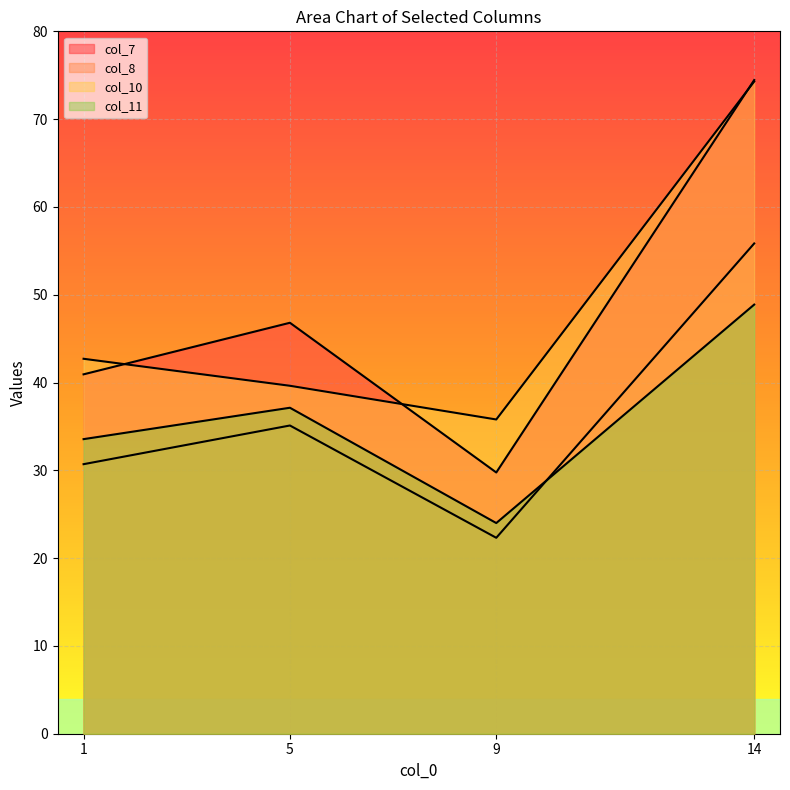

Which series has the widest spread of values?

col_7